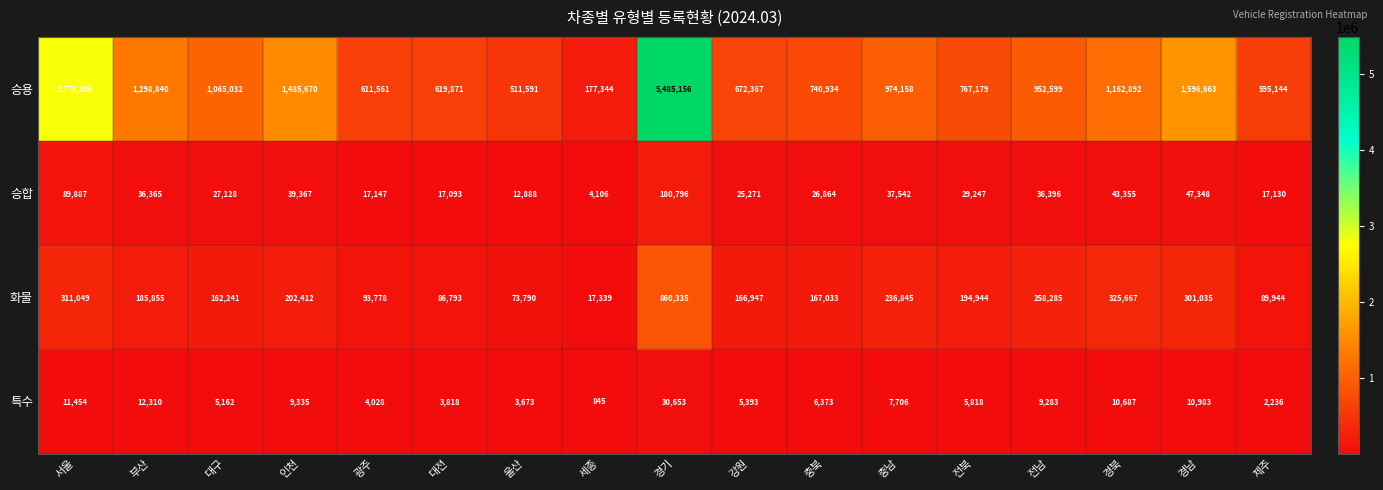

At which label is 화물 closest to 438837?

경북